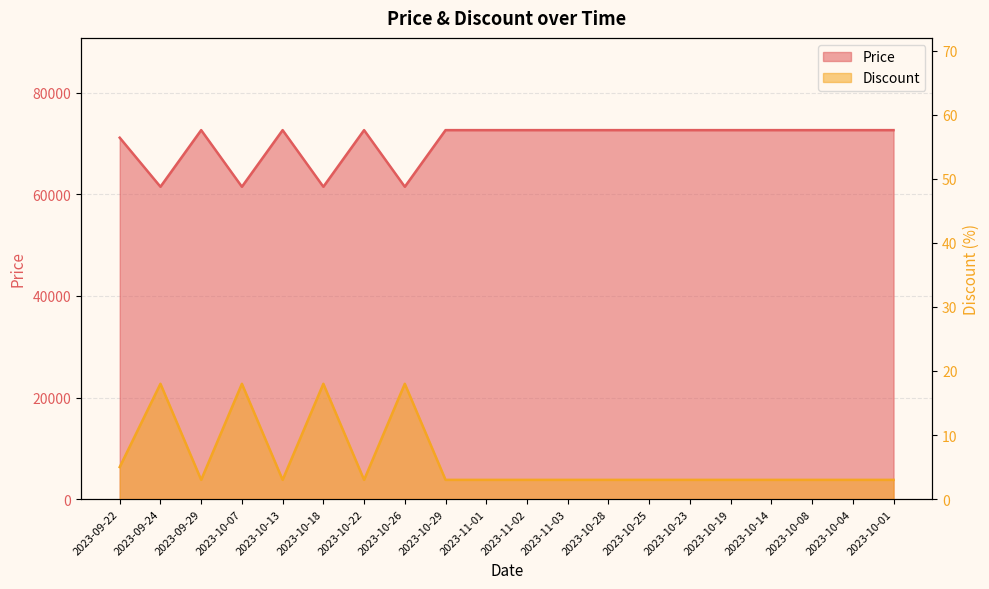

Which series changed the most between 2023-09-29 and 2023-10-08?

Price